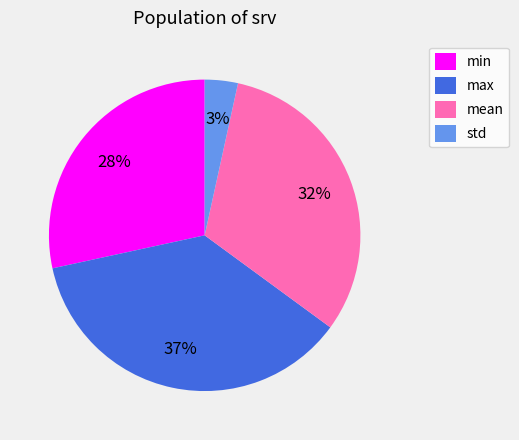

Is max the majority of the pie?

No